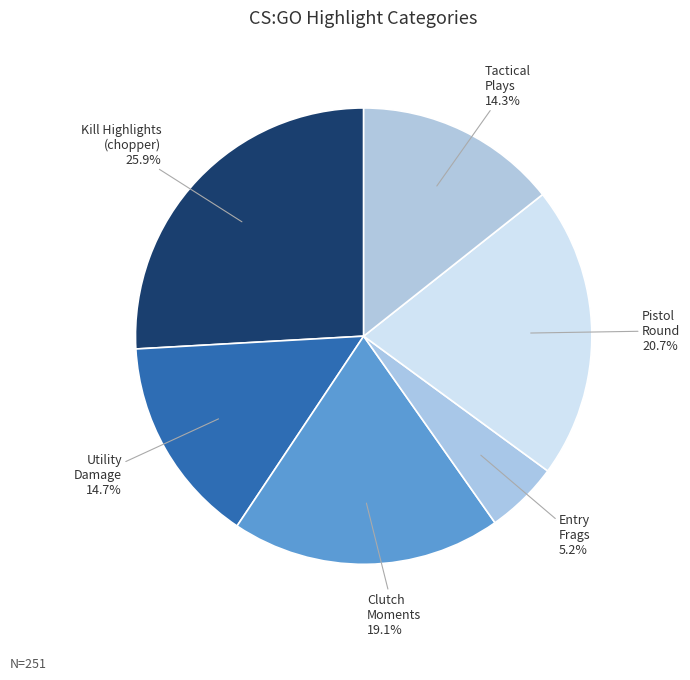

Is there any slice that represents more than half of the pie?

No